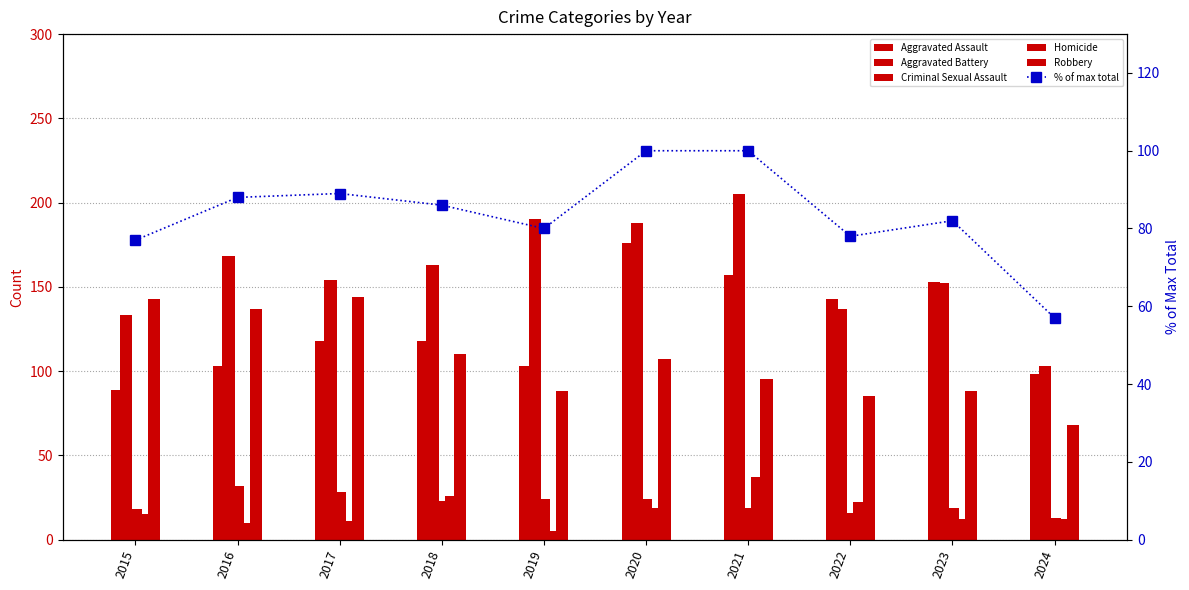

True or false: Aggravated Assault has a value of 257 at 2022.

False